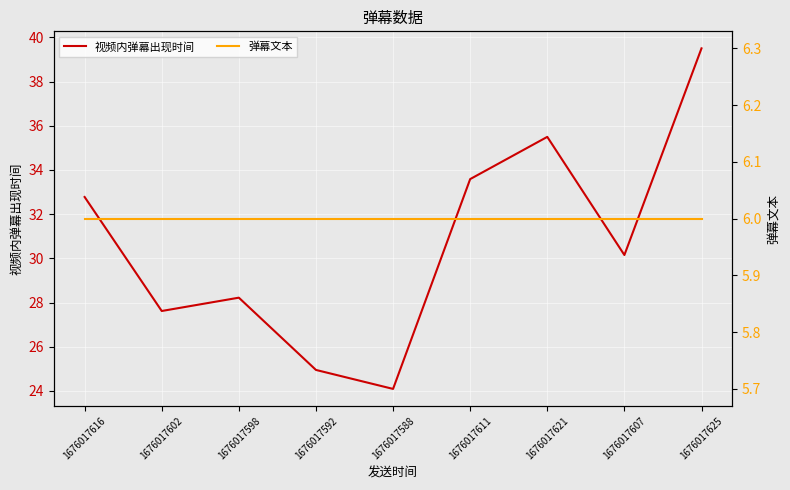

Reading left to right, list all the values displayed in this chart.

视频内弹幕出现时间: 1676017616=32.8	1676017602=27.6	1676017598=28.2	1676017592=24.9	1676017588=24.1	1676017611=33.6	1676017621=35.5	1676017607=30.2	1676017625=39.5
弹幕文本: 1676017616=6.0	1676017602=6.0	1676017598=6.0	1676017592=6.0	1676017588=6.0	1676017611=6.0	1676017621=6.0	1676017607=6.0	1676017625=6.0